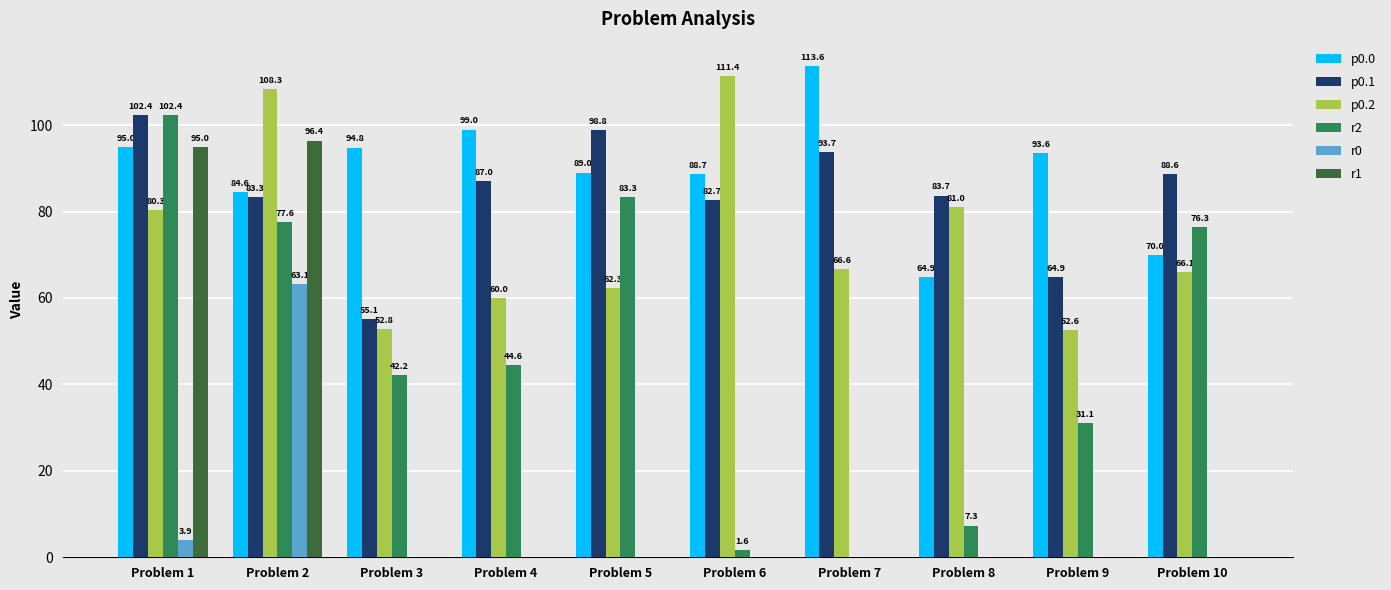

What is the highest value of the r0 series?

63.1